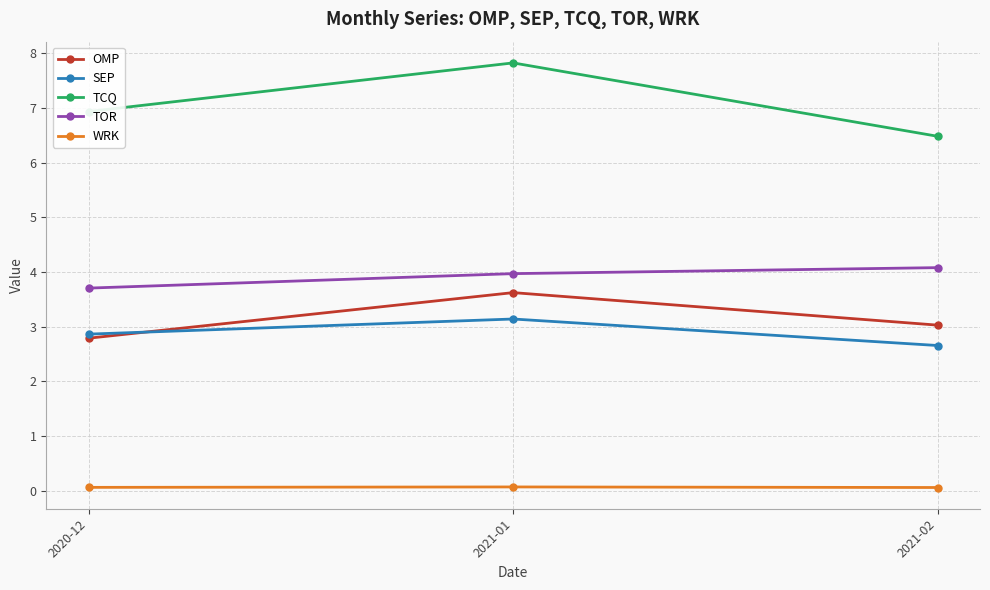

Is it true that TOR equals 4.0 at 2021-01?

True